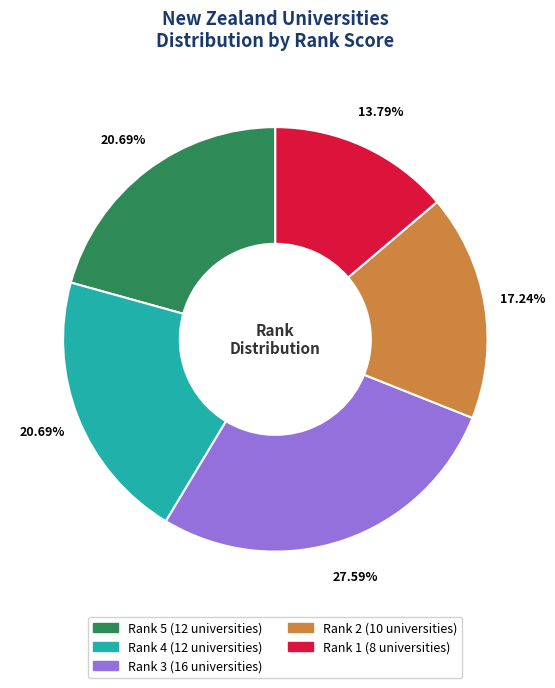

Does Rank 1 represent more than half of the total?

No